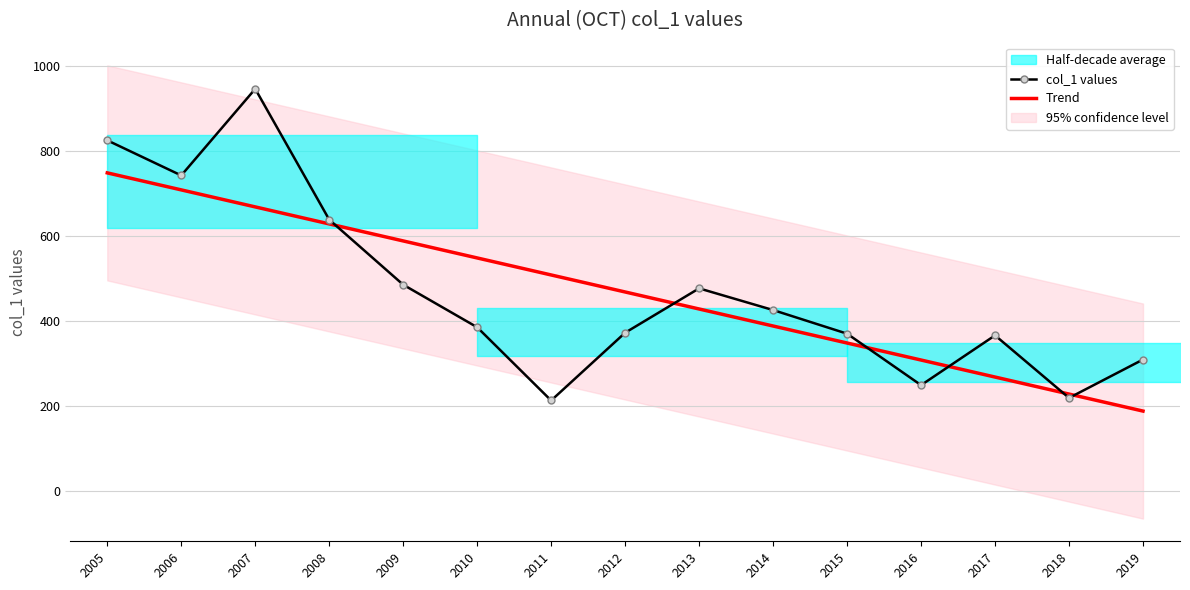

Is it true that col_1 values equals 309.1 at 2019?

True